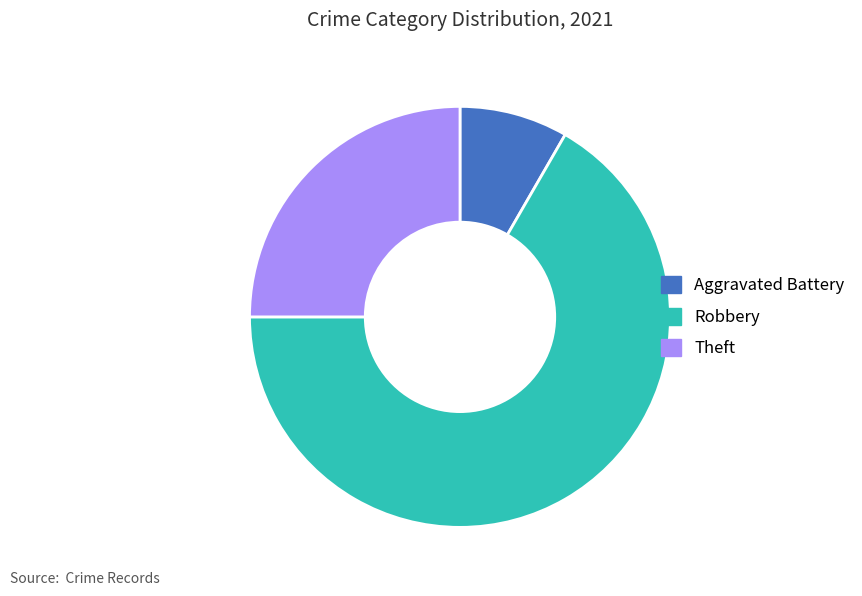

The Aggravated Battery slice represents 8% of the pie. True or false?

True